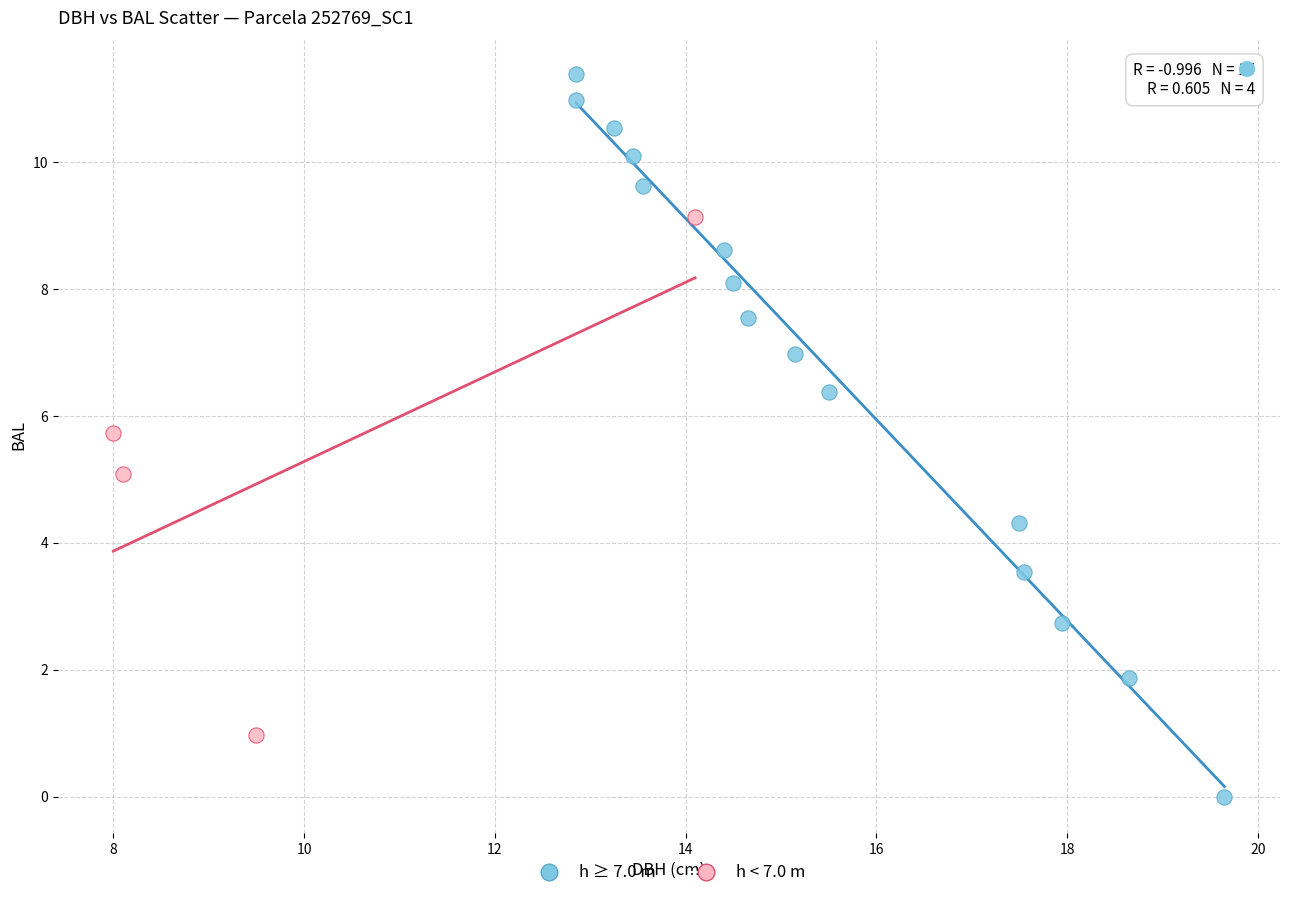

Which series reaches the minimum Y coordinate?

h ≥ 7.0 m